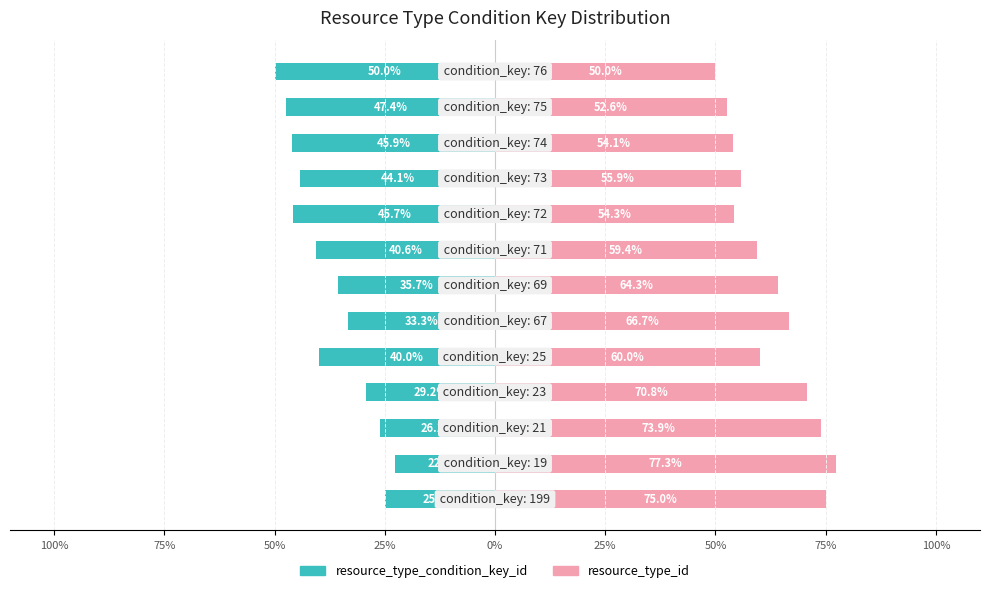

Between 0% and 9, which series saw the biggest shift?

resource_type_condition_key_id